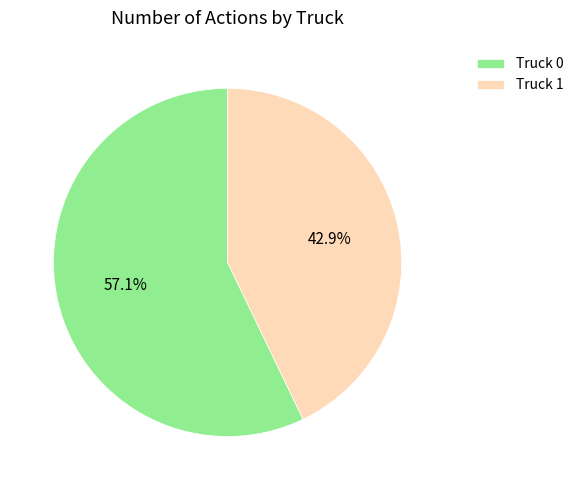

Approximately how many times larger is the value at Truck 0 compared to Truck 1?

1.3